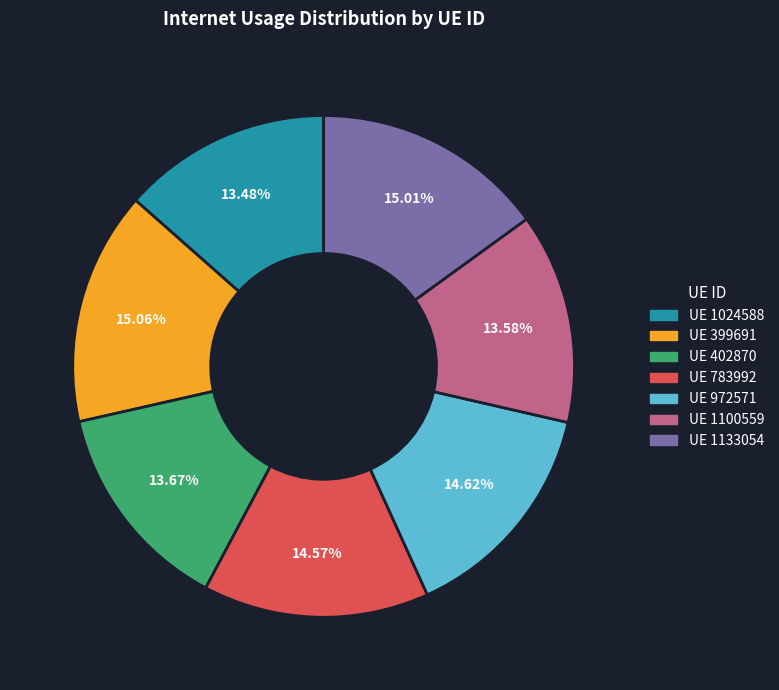

Does any single category account for the majority?

No